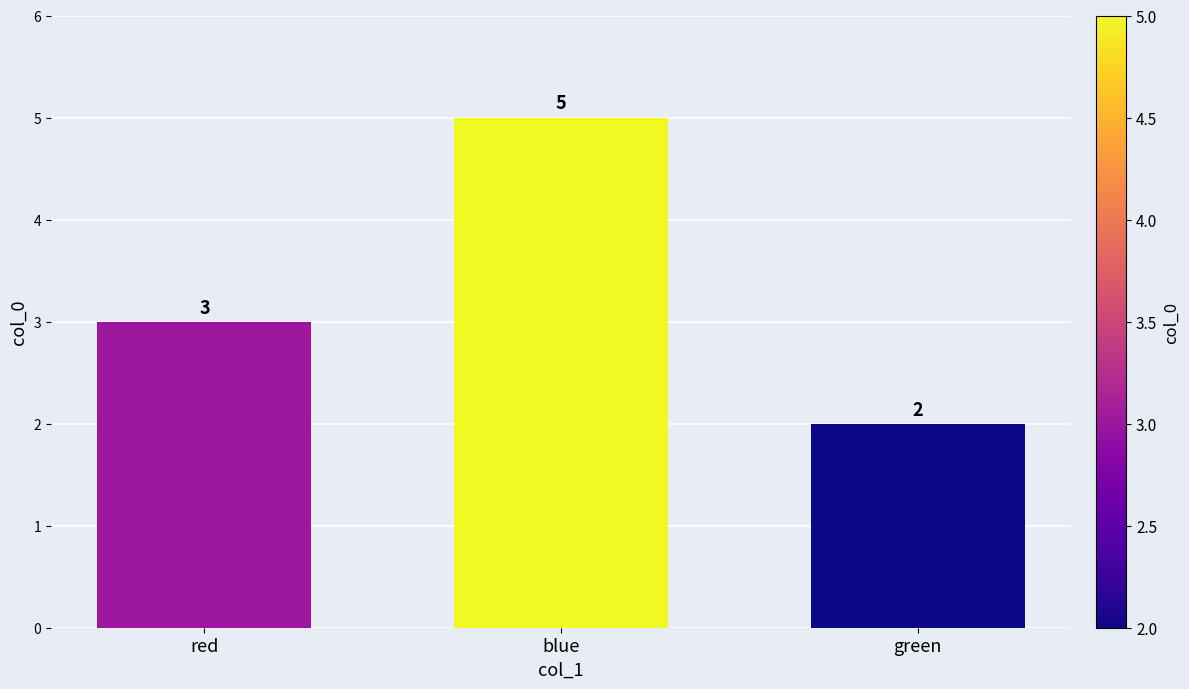

At which category does the chart reach its peak across all series?

blue